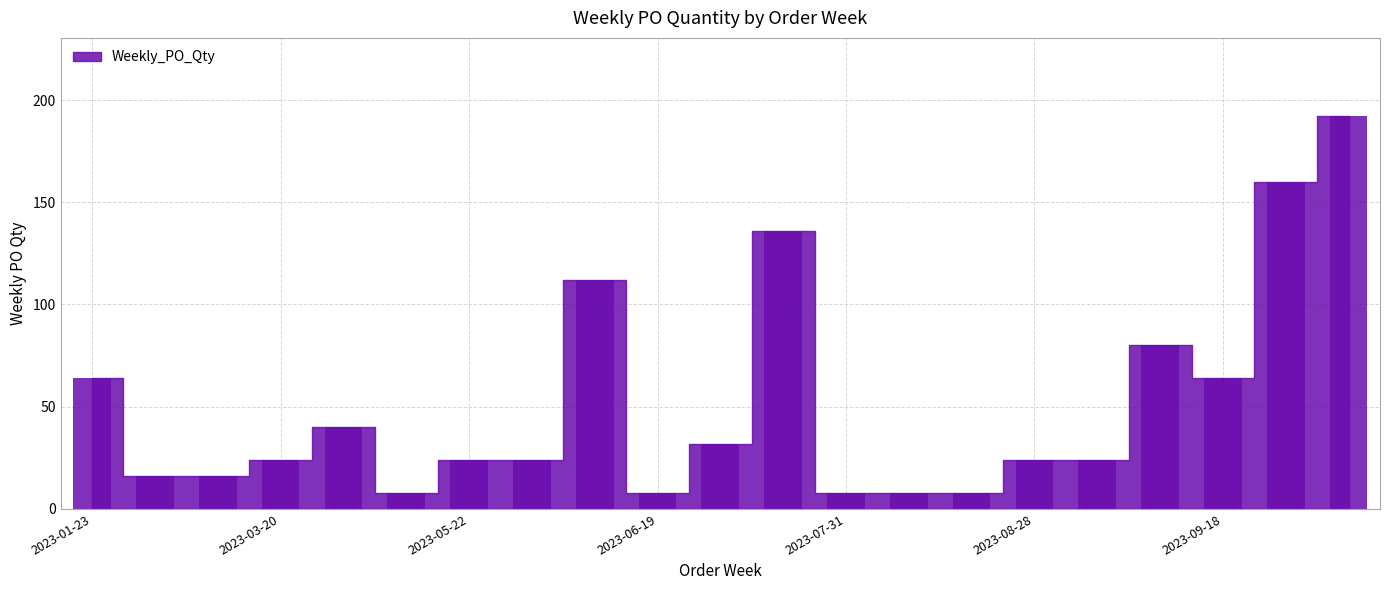

What is the sum of all values?

1072